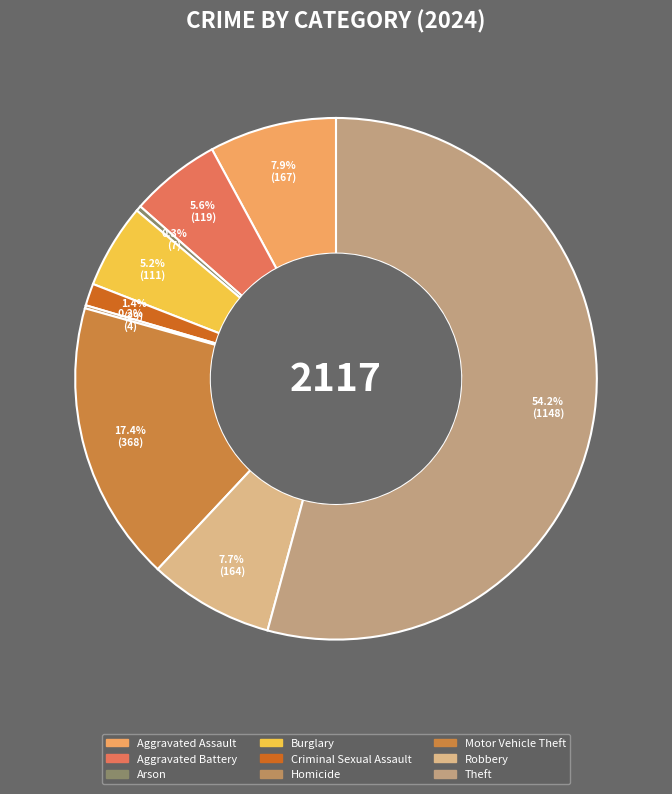

What is the majority slice?

Theft